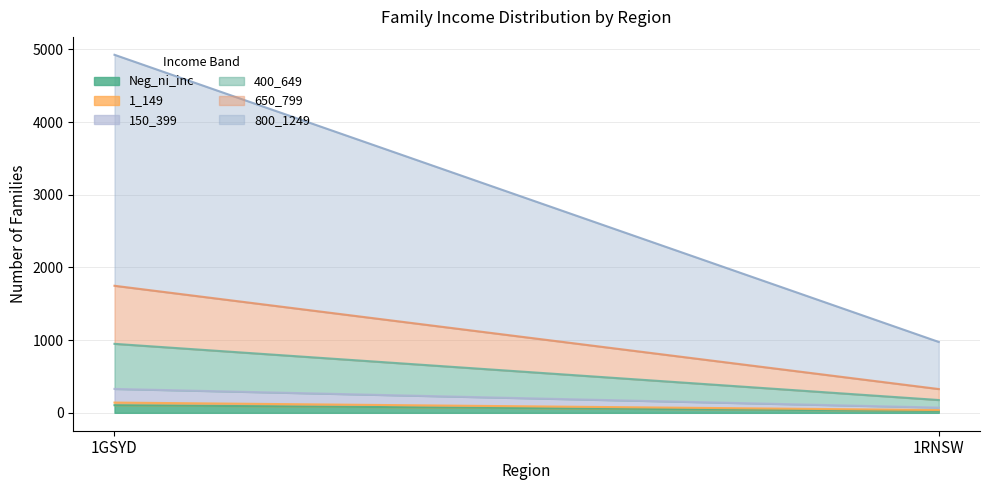

What is the minimum value for 400_649?

104